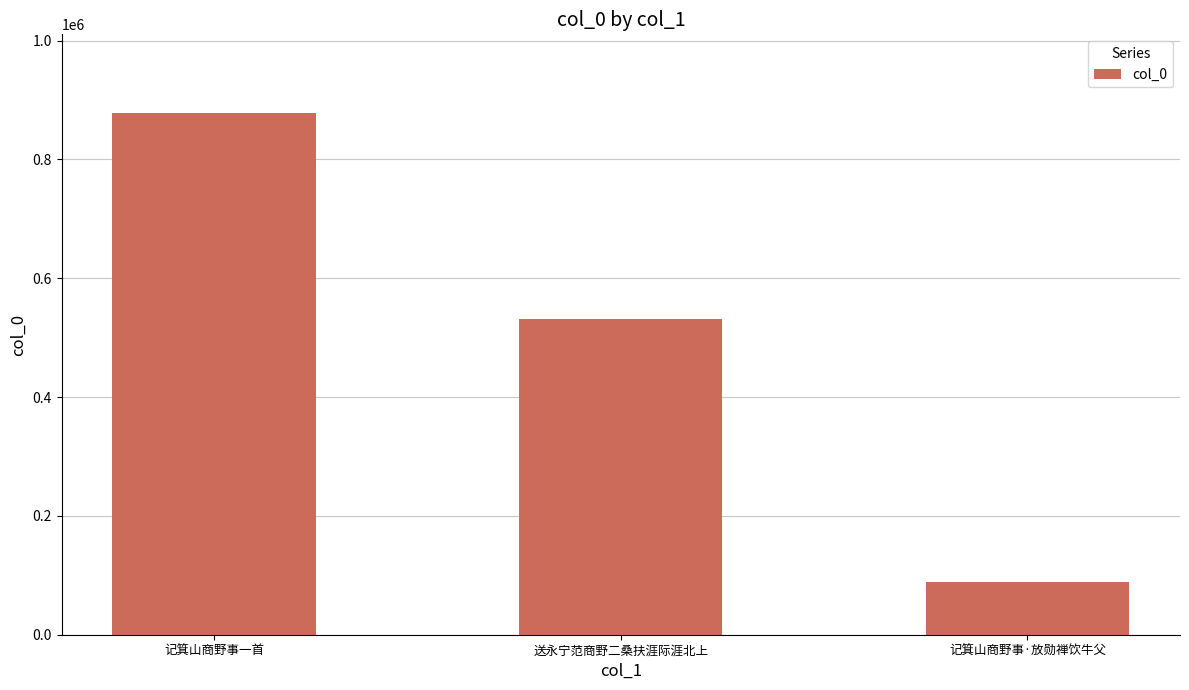

What is the label of the 3rd bar from the left?

记箕山商野事·放勋禅饮牛父